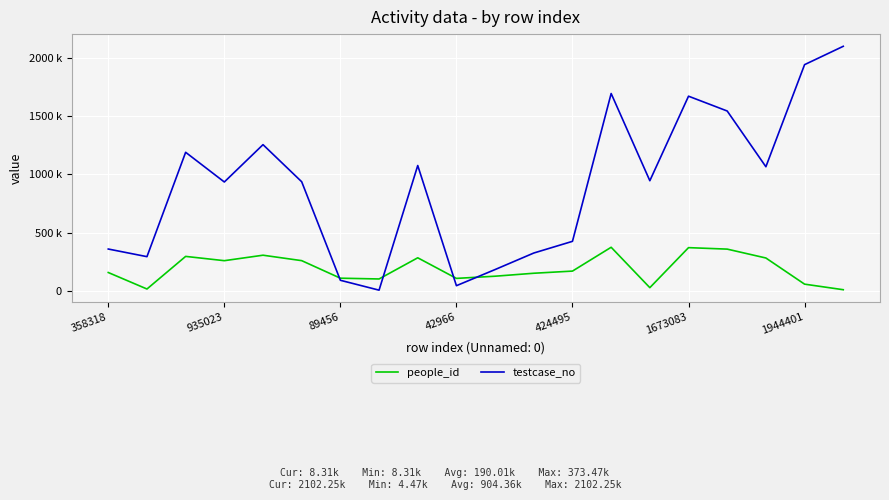

What is the maximum value for people_id?

373466